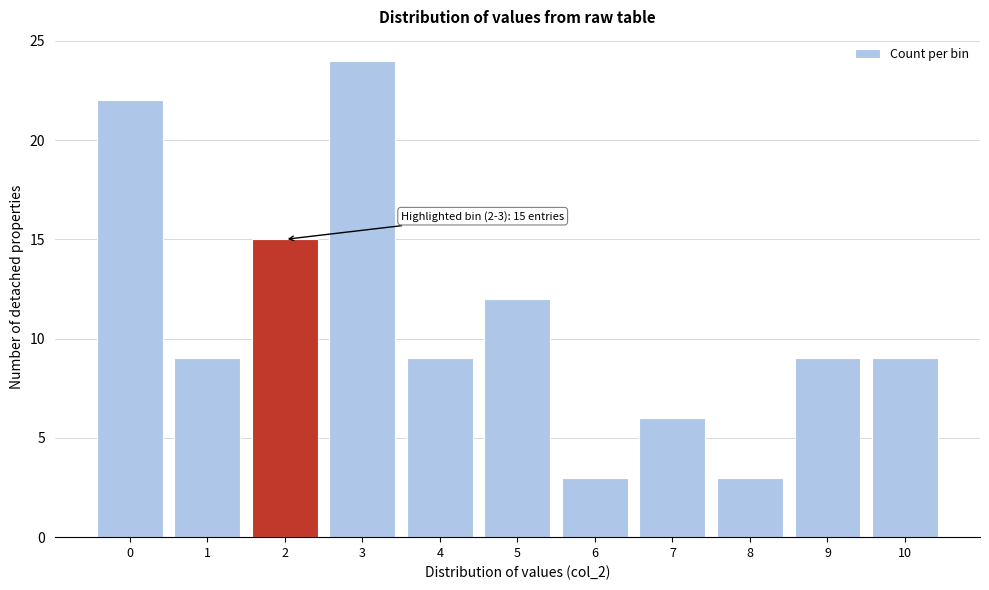

Reading left to right, what are all the values shown in this chart?

0=22	1=9	2=15	3=24	4=9	5=12	6=3	7=6	8=3	9=9	10=9